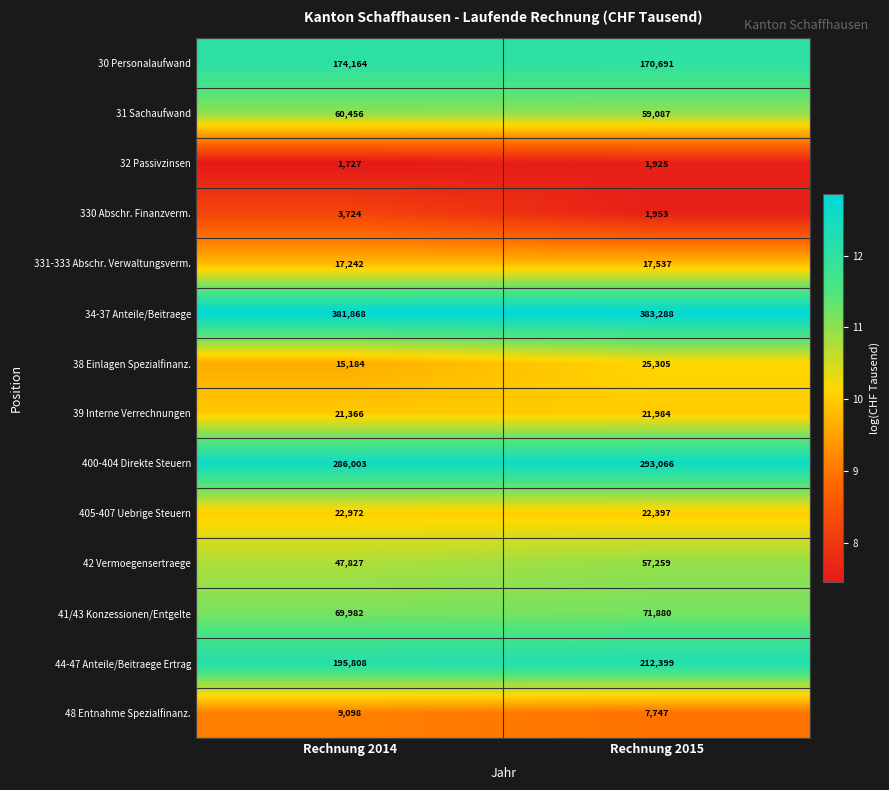

What is the sum of the 48 Entnahme Spezialfinanz. values at Rechnung 2015 and Rechnung 2014?

16845